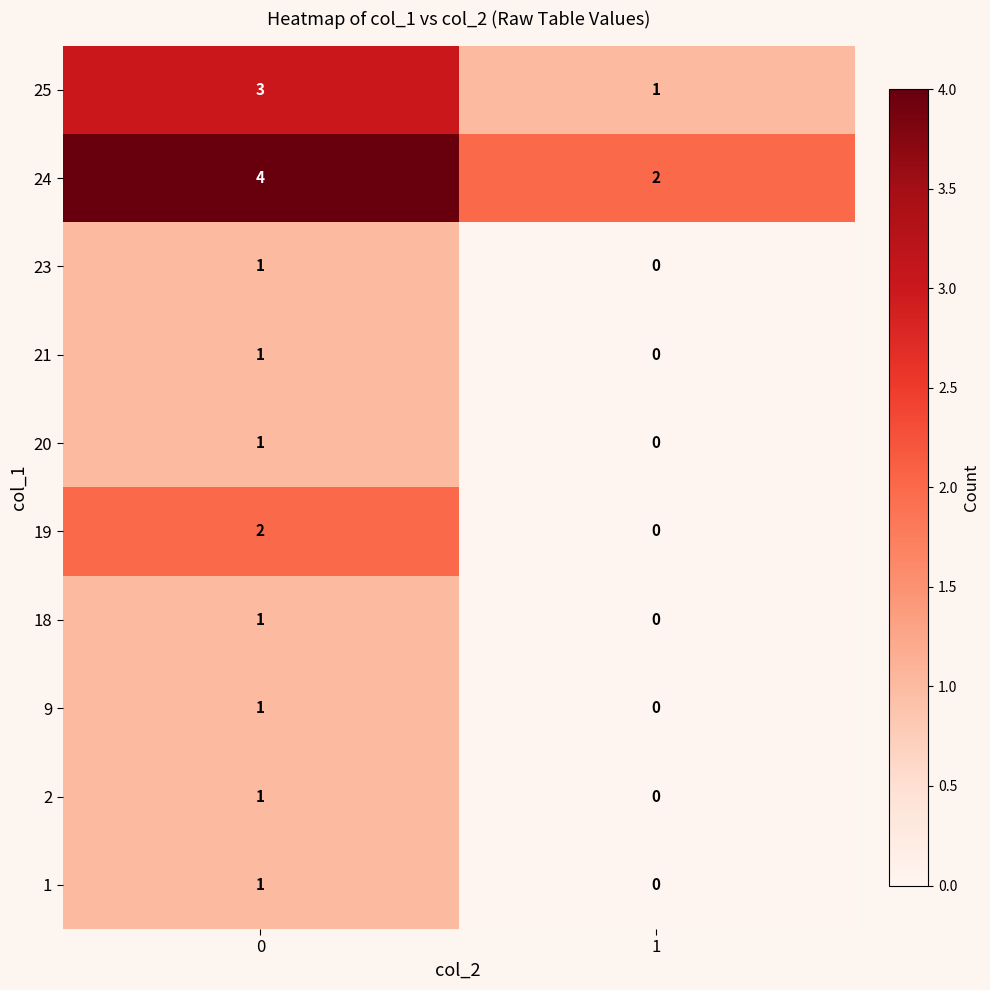

What value does the 24 series have at 0?

4